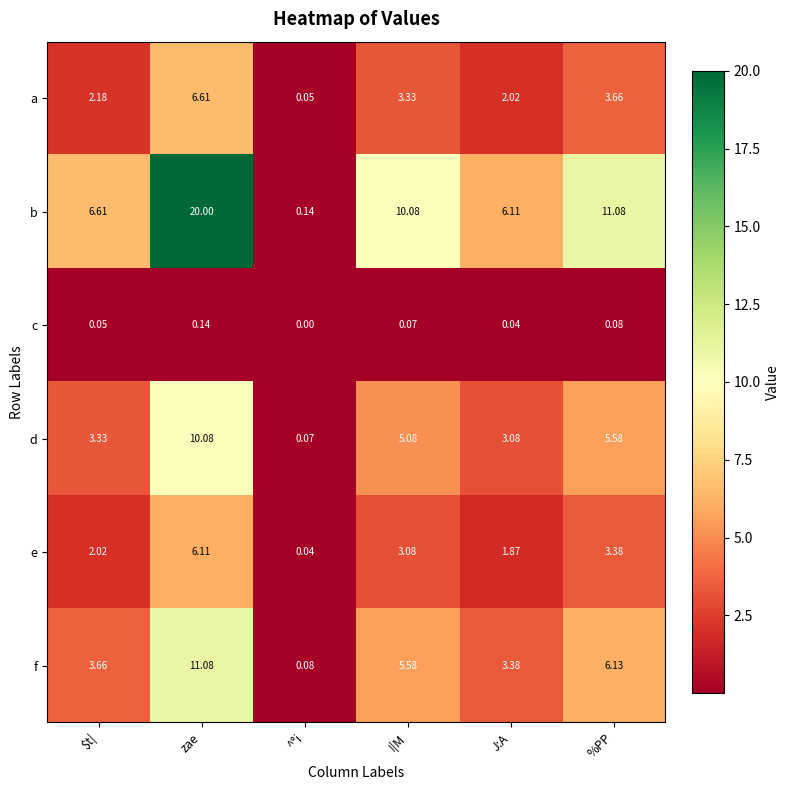

Which series has the widest spread of values?

b